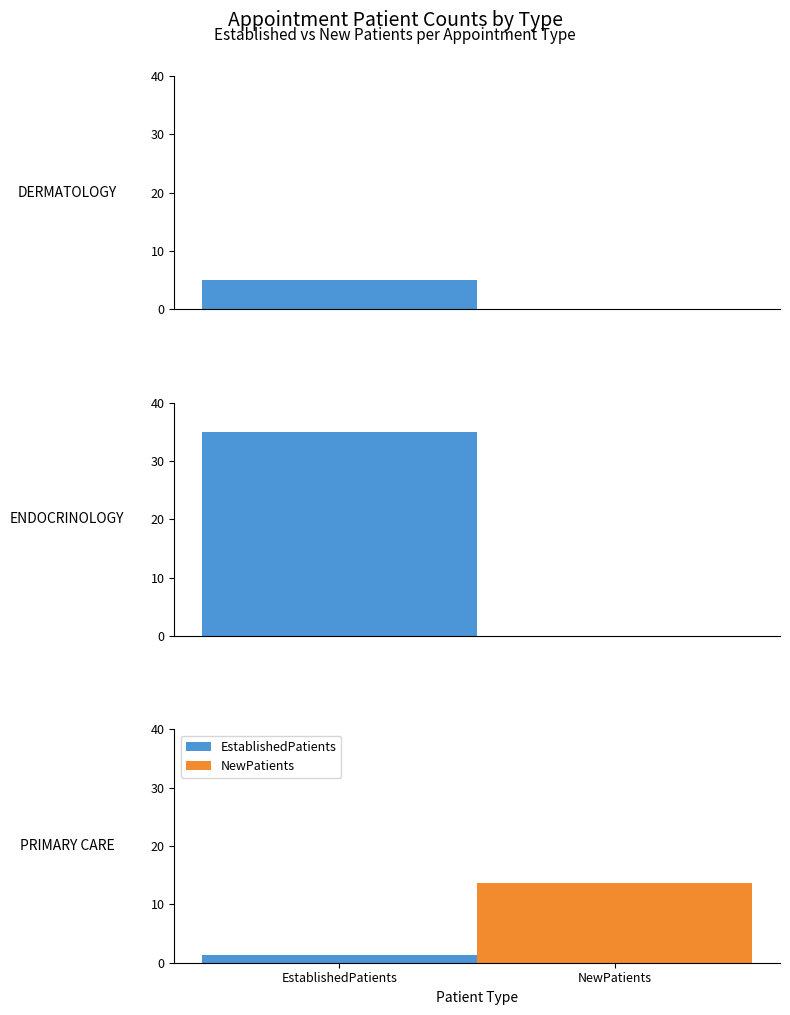

What is the difference between the maximum and minimum values in the EstablishedPatients series?

33.6